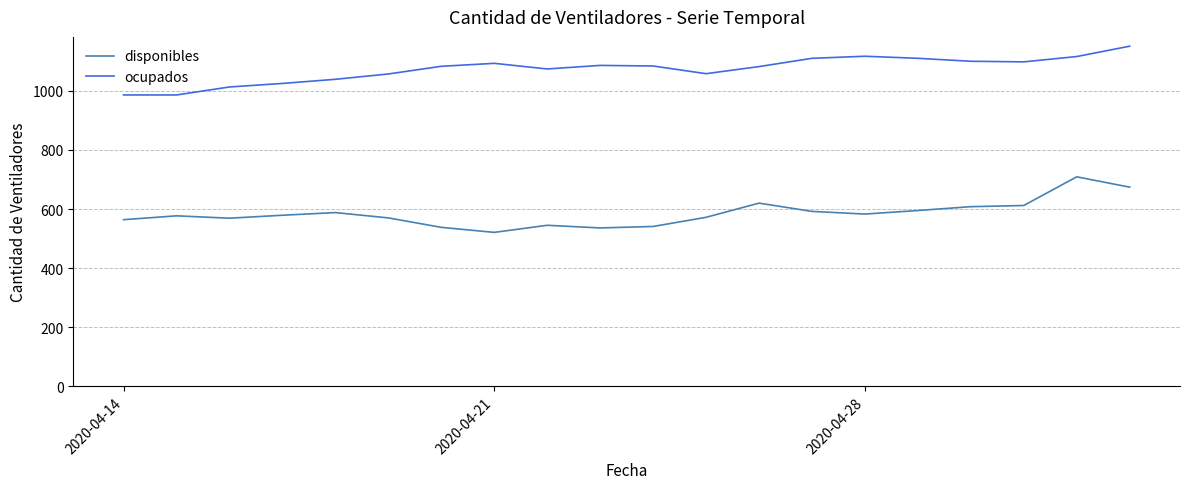

Which series has the largest total across all categories?

ocupados